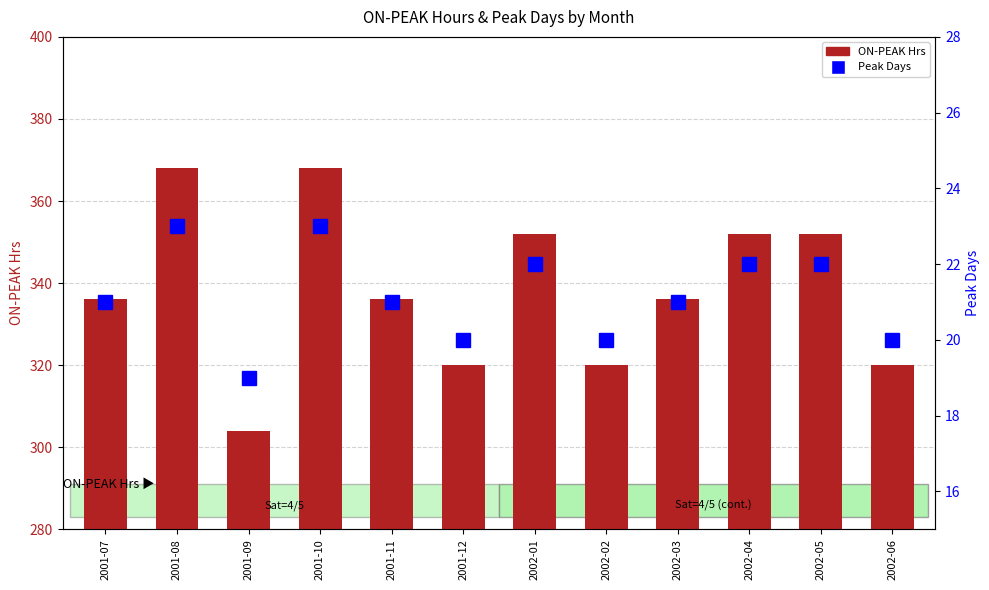

Rank the series at 2001-07 from highest to lowest value.

ON-PEAK Hrs, Peak Days